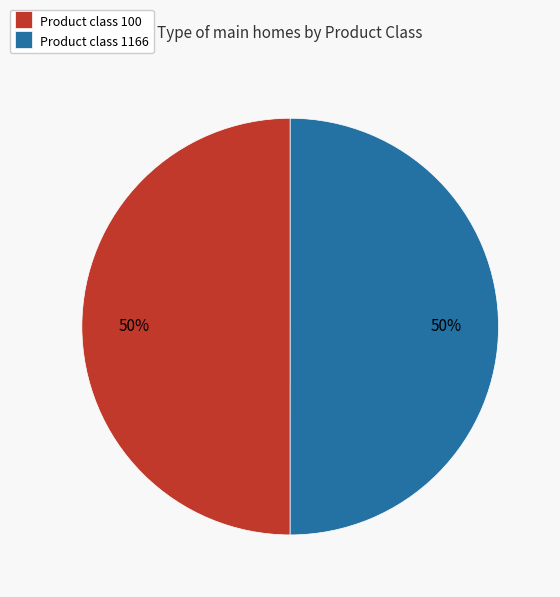

What is the ratio of the value at Product class 1166 to the value at Product class 100?

1.0